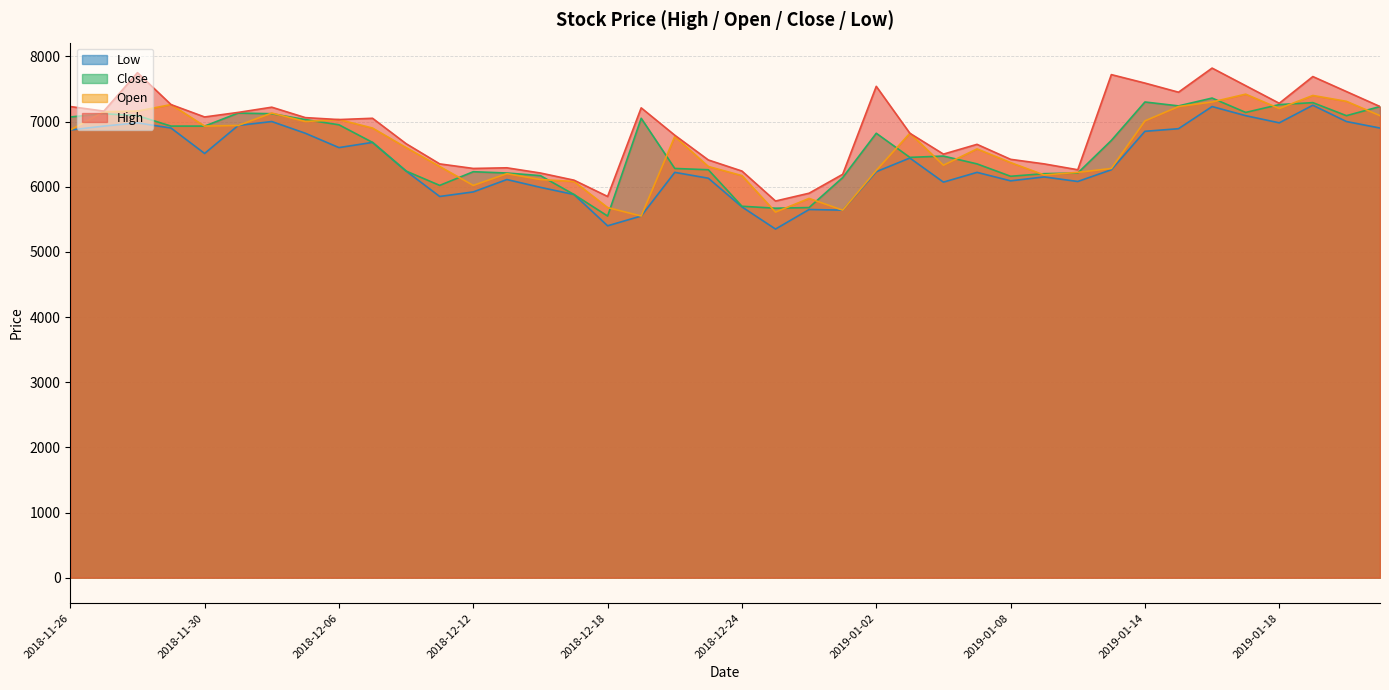

Which category has the highest value in the Low series?

2019-01-21